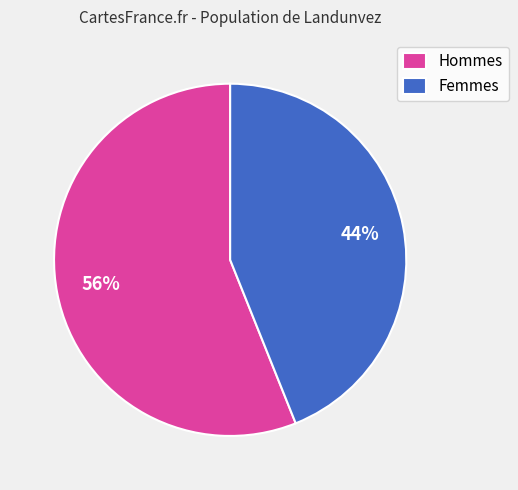

Does Hommes account for over 50% of the chart?

Yes